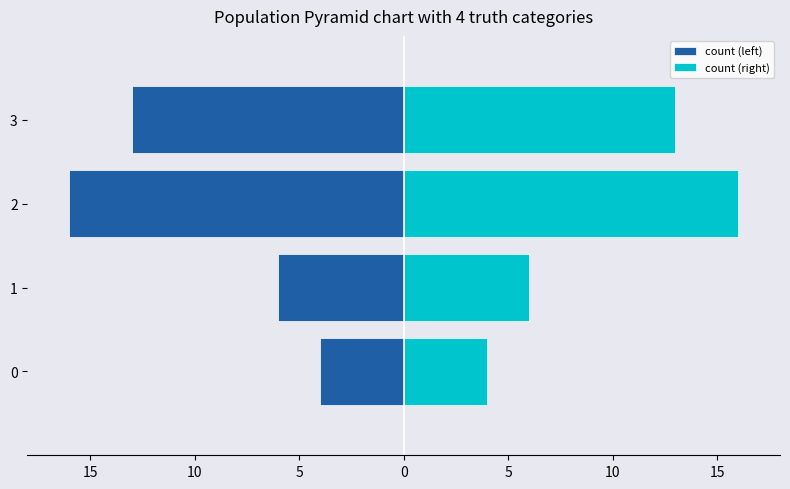

Which series has the largest total across all categories?

count (right)